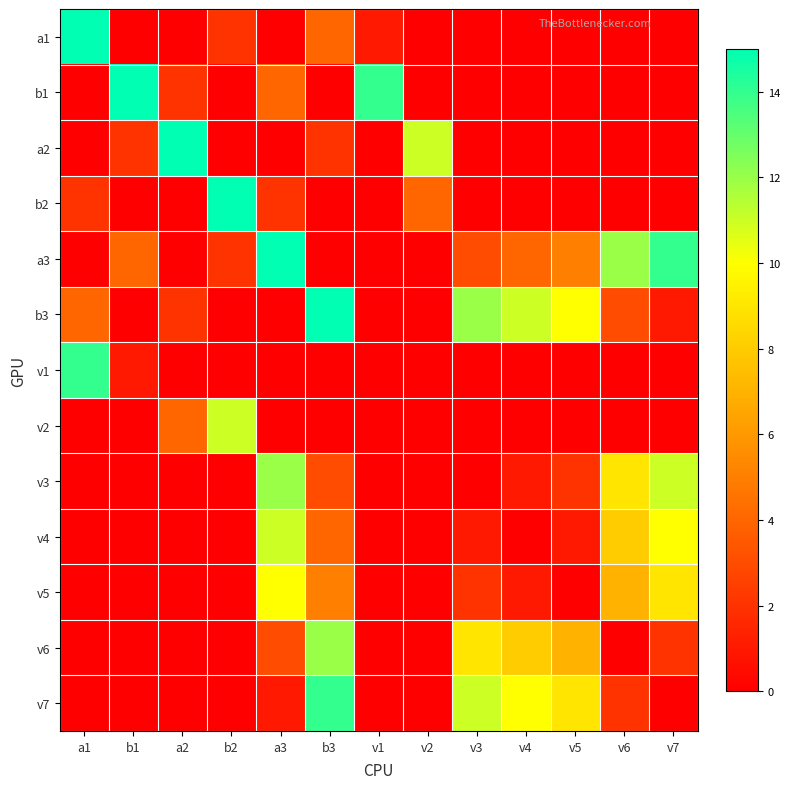

Reading left to right, extract all data points from this chart.

a1: a1=15	b1=0	a2=0	b2=2	a3=0	b3=4	v1=1	v2=0	v3=0	v4=0	v5=0	v6=0	v7=0
b1: a1=0	b1=15	a2=2	b2=0	a3=4	b3=0	v1=14	v2=0	v3=0	v4=0	v5=0	v6=0	v7=0
a2: a1=0	b1=2	a2=15	b2=0	a3=0	b3=2	v1=0	v2=11	v3=0	v4=0	v5=0	v6=0	v7=0
b2: a1=2	b1=0	a2=0	b2=15	a3=2	b3=0	v1=0	v2=4	v3=0	v4=0	v5=0	v6=0	v7=0
a3: a1=0	b1=4	a2=0	b2=2	a3=15	b3=0	v1=0	v2=0	v3=3	v4=4	v5=5	v6=12	v7=14
b3: a1=4	b1=0	a2=2	b2=0	a3=0	b3=15	v1=0	v2=0	v3=12	v4=11	v5=10	v6=3	v7=1
v1: a1=14	b1=1	a2=0	b2=0	a3=0	b3=0	v1=0	v2=0	v3=0	v4=0	v5=0	v6=0	v7=0
v2: a1=0	b1=0	a2=4	b2=11	a3=0	b3=0	v1=0	v2=0	v3=0	v4=0	v5=0	v6=0	v7=0
v3: a1=0	b1=0	a2=0	b2=0	a3=12	b3=3	v1=0	v2=0	v3=0	v4=1	v5=2	v6=9	v7=11
v4: a1=0	b1=0	a2=0	b2=0	a3=11	b3=4	v1=0	v2=0	v3=1	v4=0	v5=1	v6=8	v7=10
v5: a1=0	b1=0	a2=0	b2=0	a3=10	b3=5	v1=0	v2=0	v3=2	v4=1	v5=0	v6=7	v7=9
v6: a1=0	b1=0	a2=0	b2=0	a3=3	b3=12	v1=0	v2=0	v3=9	v4=8	v5=7	v6=0	v7=2
v7: a1=0	b1=0	a2=0	b2=0	a3=1	b3=14	v1=0	v2=0	v3=11	v4=10	v5=9	v6=2	v7=0